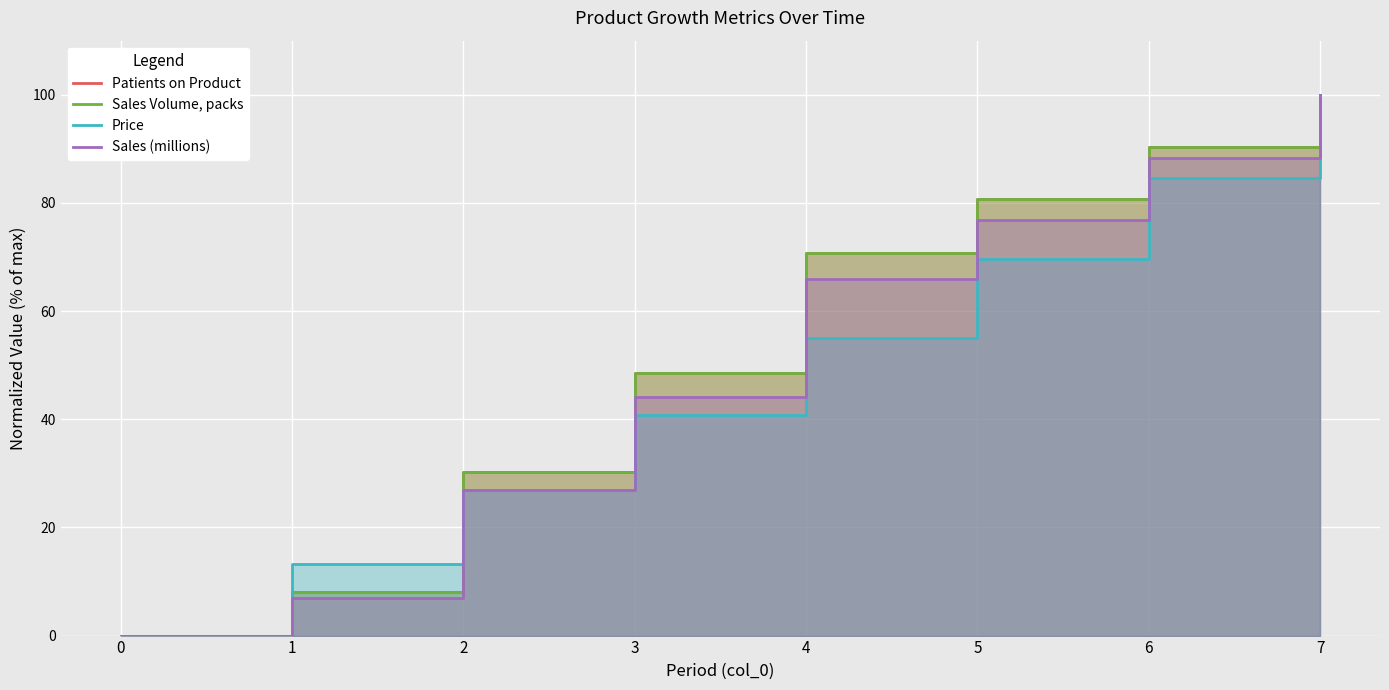

Reading left to right, what are all the values shown in this chart?

Patients on Product: 0.0	8.0	30.2	48.5	70.7	80.7	90.4	100.0
Sales Volume, packs: 0.0	8.0	30.2	48.5	70.7	80.7	90.4	100.0
Price: 0.0	13.3	26.9	40.8	55.1	69.7	84.7	100.0
Sales (millions): 0.0	6.9	26.9	44.1	65.9	76.9	88.3	100.0